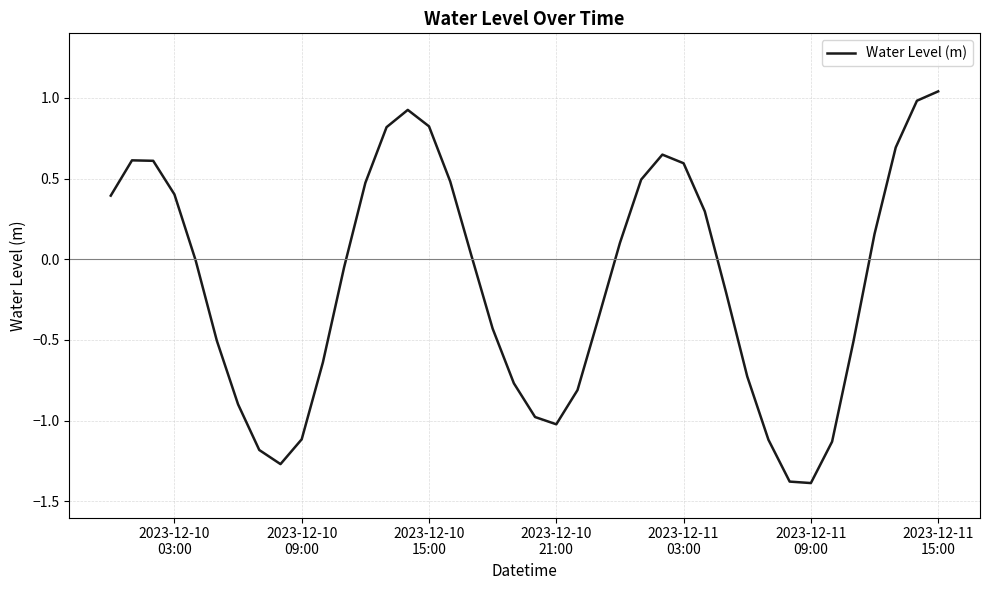

True or false: there are more than 2 points higher than both neighbors.

True